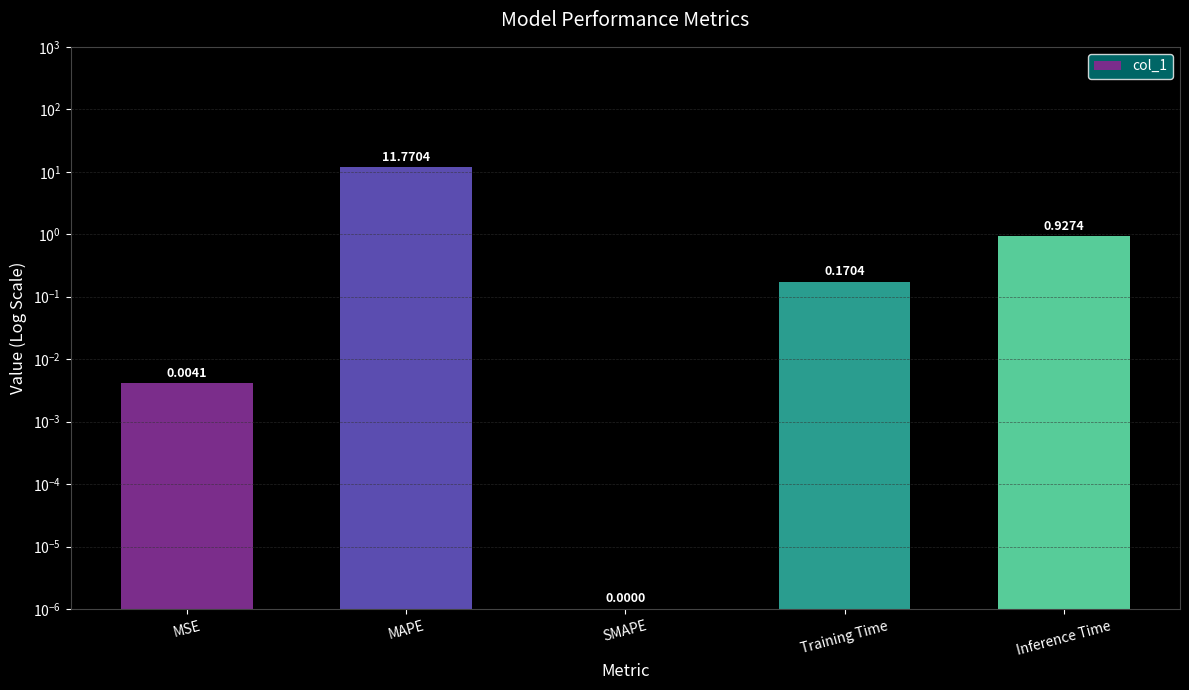

What value does the data have at Training Time?

0.2